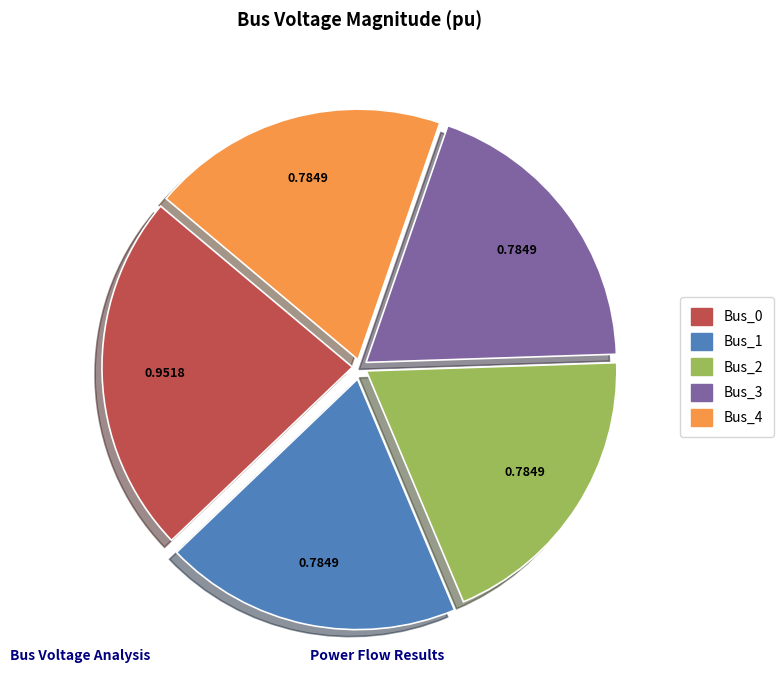

Combined, do Bus_0 and Bus_4 account for over 50%?

No